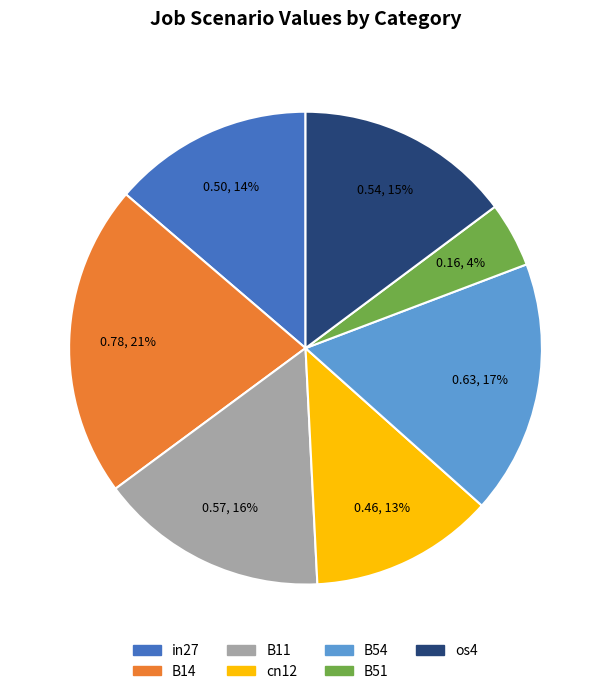

Count the number of slices in the pie.

7